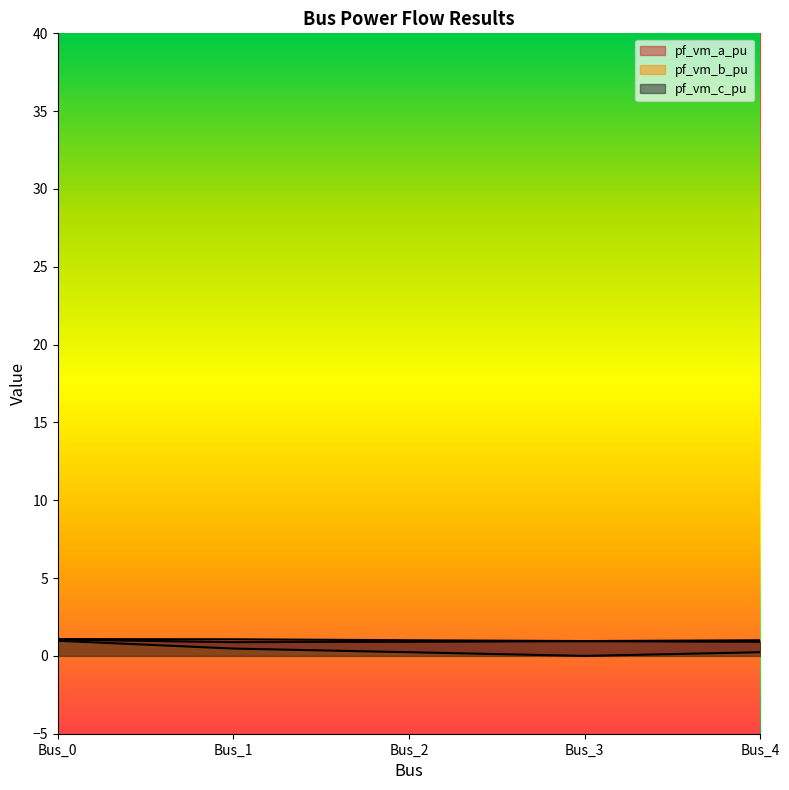

What is the value of the pf_vm_a_pu point at the 2nd from the left?

1.1